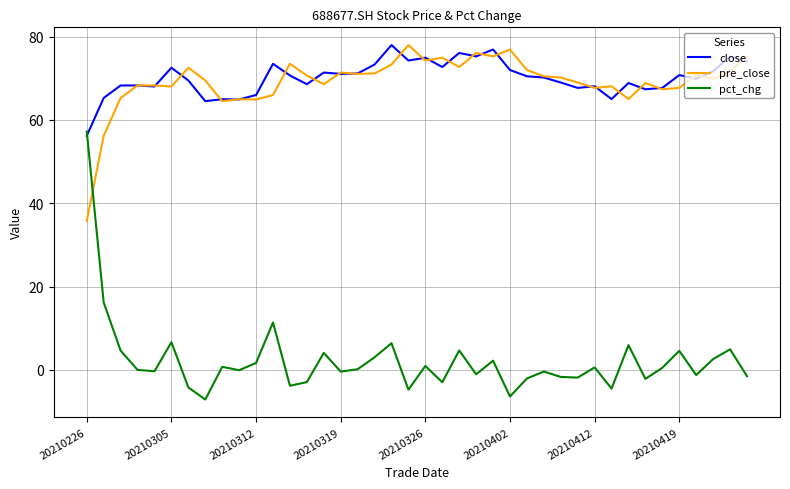

Which series has the largest total across all categories?

close